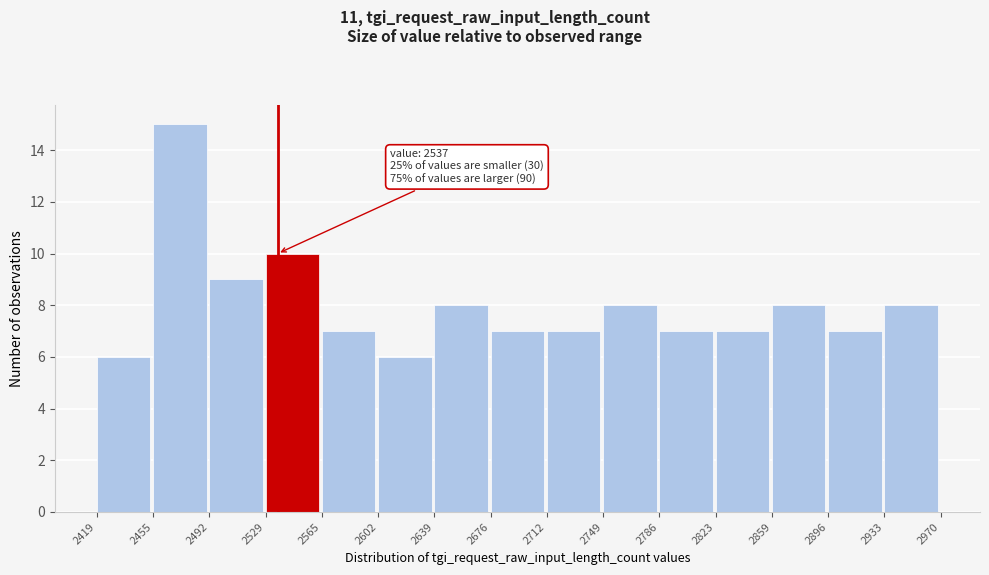

Over which range of the x-axis is the bar tallest?

2455 to 2492